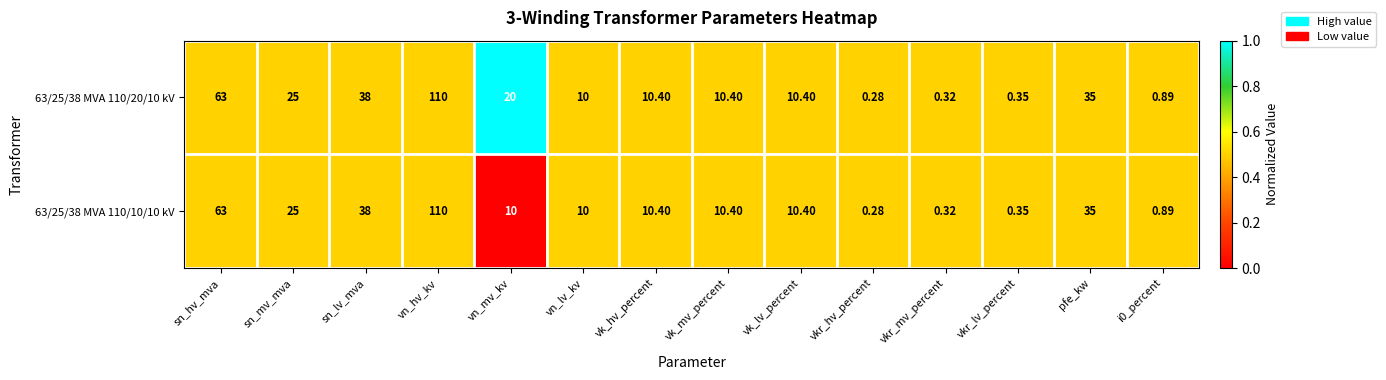

At which label does 63/25/38 MVA 110/20/10 kV reach its minimum?

vkr_hv_percent